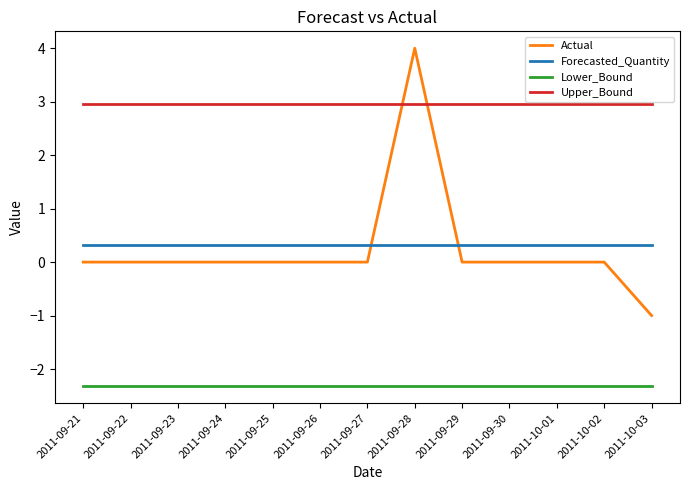

True or false: Lower_Bound and Upper_Bound intersect in this chart.

False